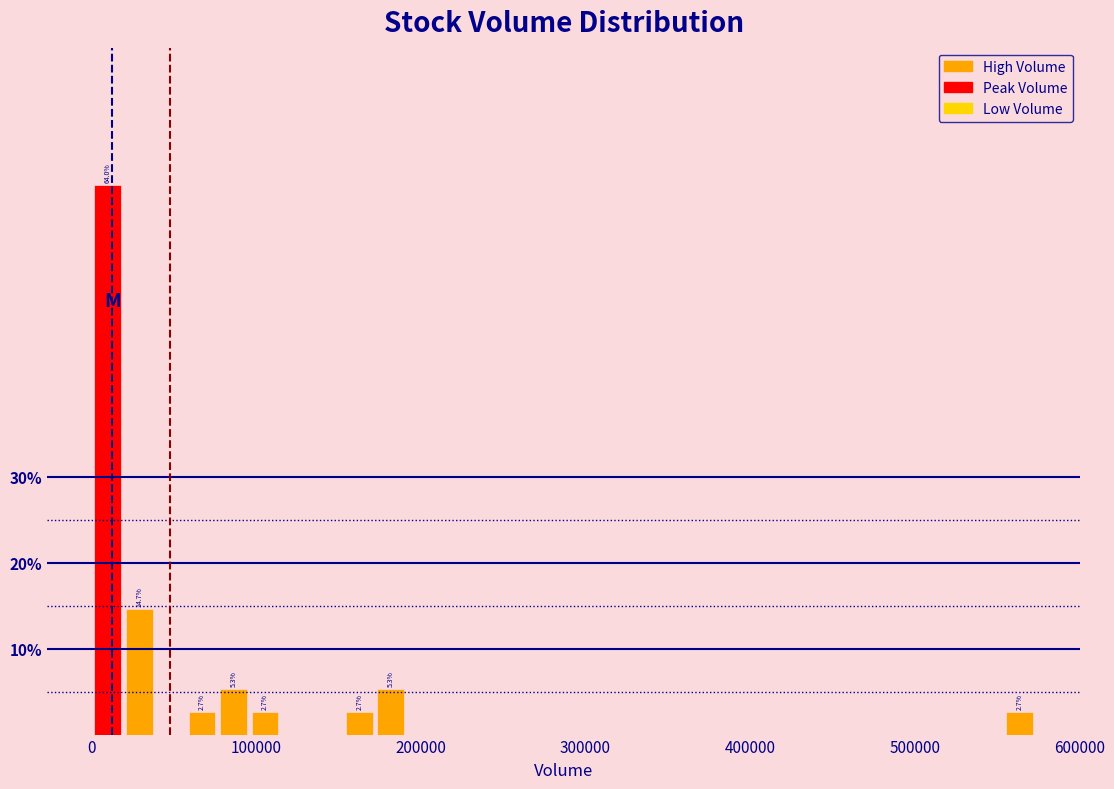

Read against the x-axis, roughly where is the centre of the tallest bar?

10000